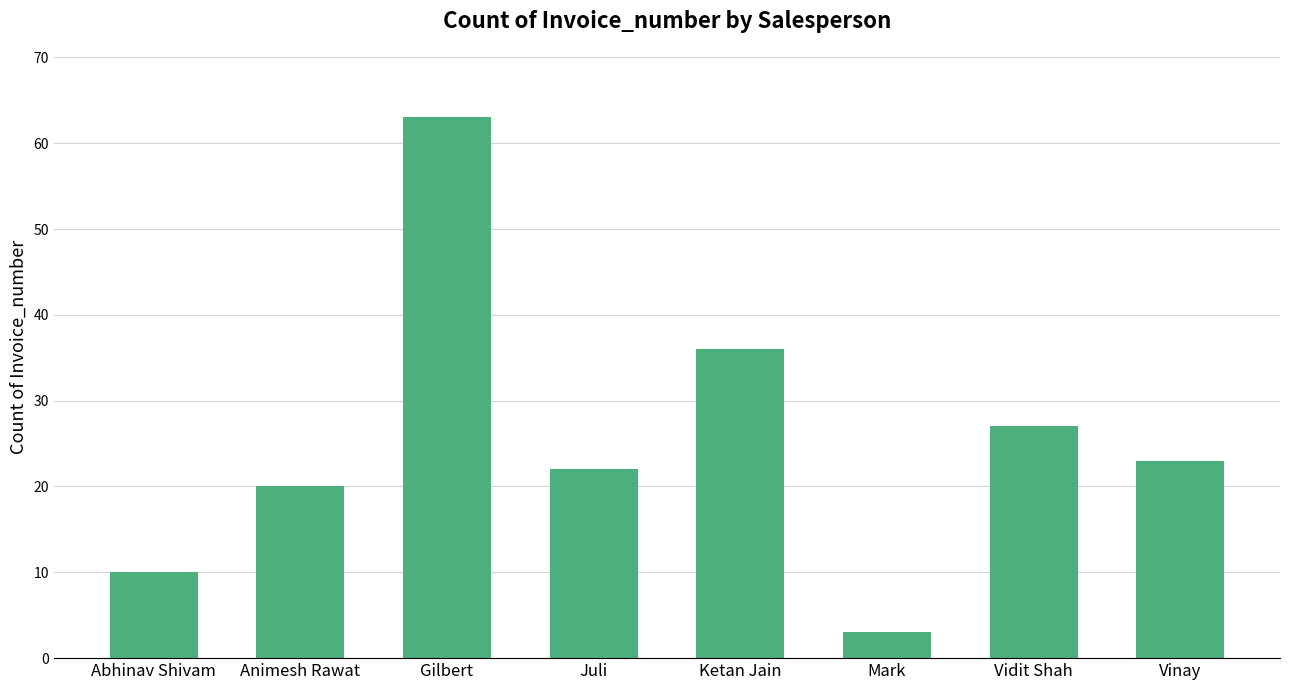

What is the sum of all values?

204